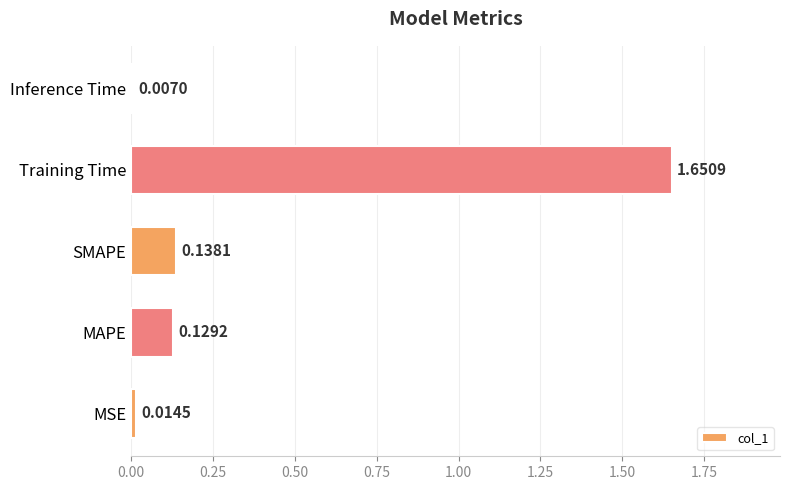

What is the change in value from Training Time to Inference Time?

-1.6